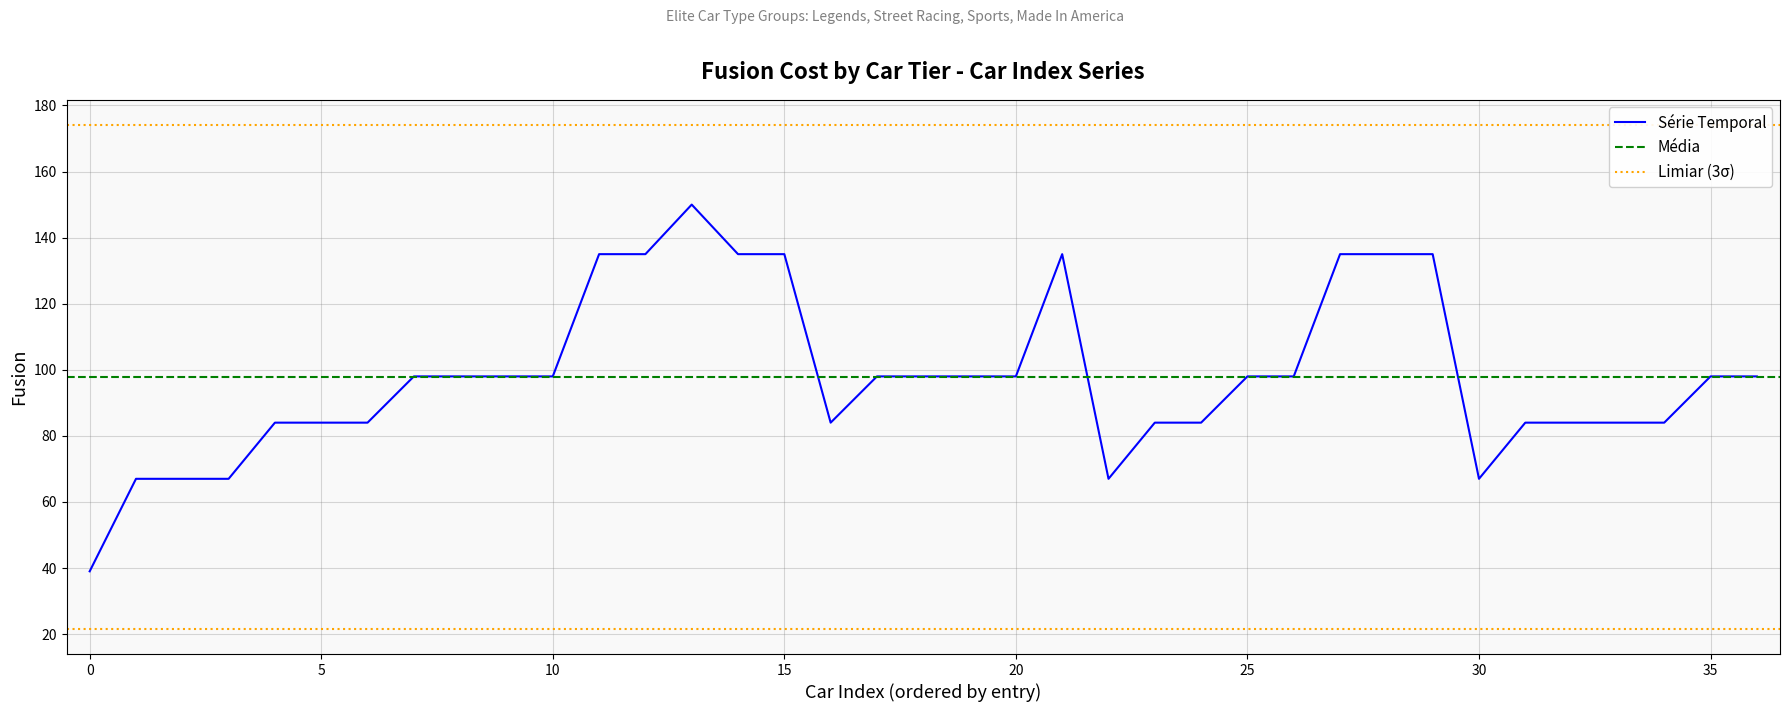

What is the ratio of the value at 4 to the value at 4?

1.0